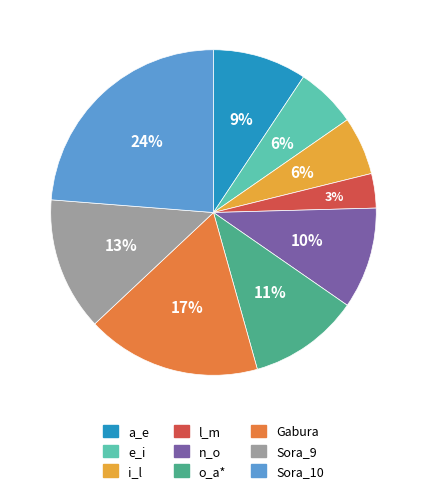

The o_a* slice represents 25% of the pie. True or false?

False